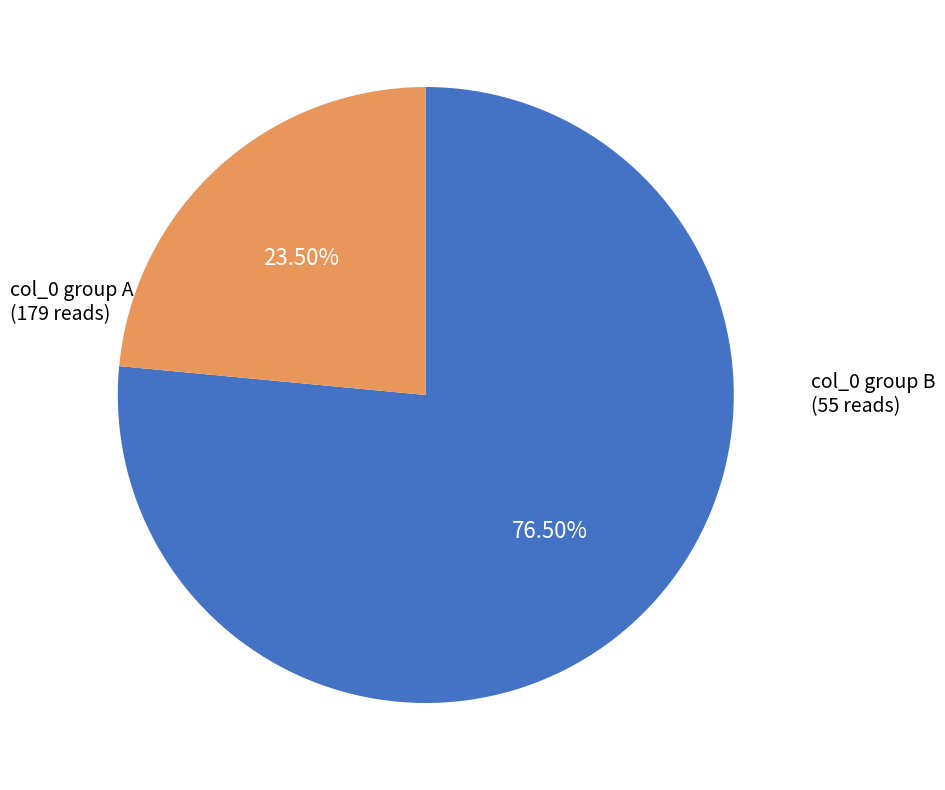

Is there a majority slice in this chart?

Yes